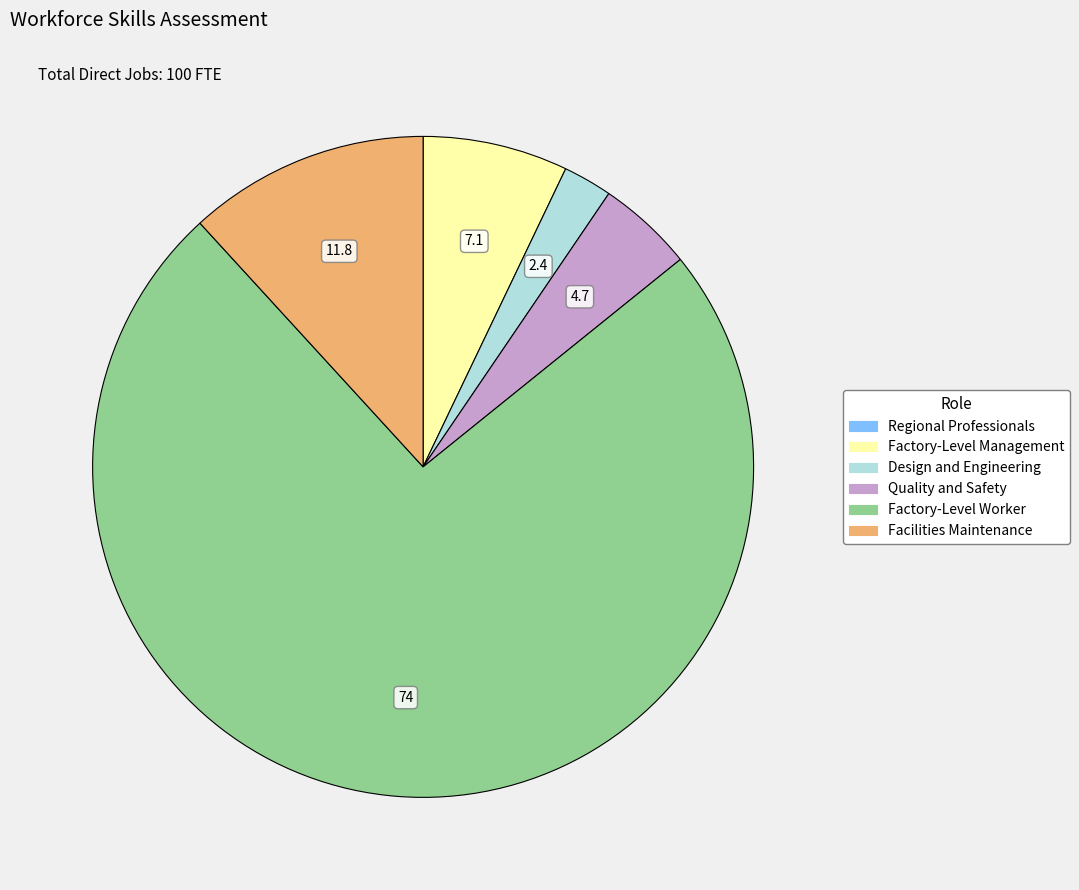

Is it true that Facilities Maintenance is 17% of the pie?

False